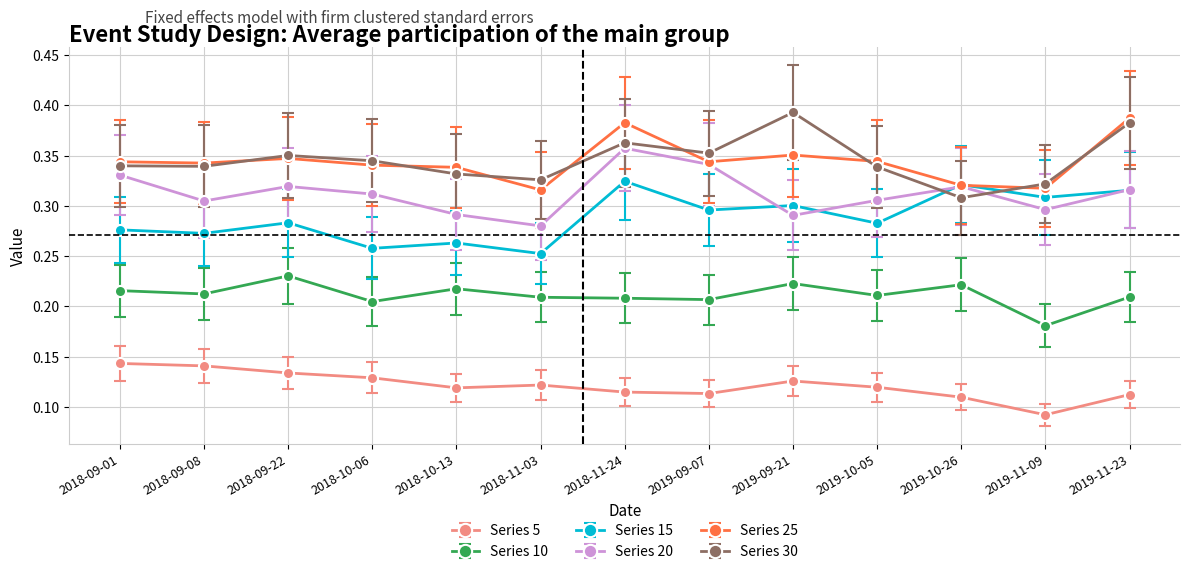

Which category has the lowest value across all series?

2019-11-09